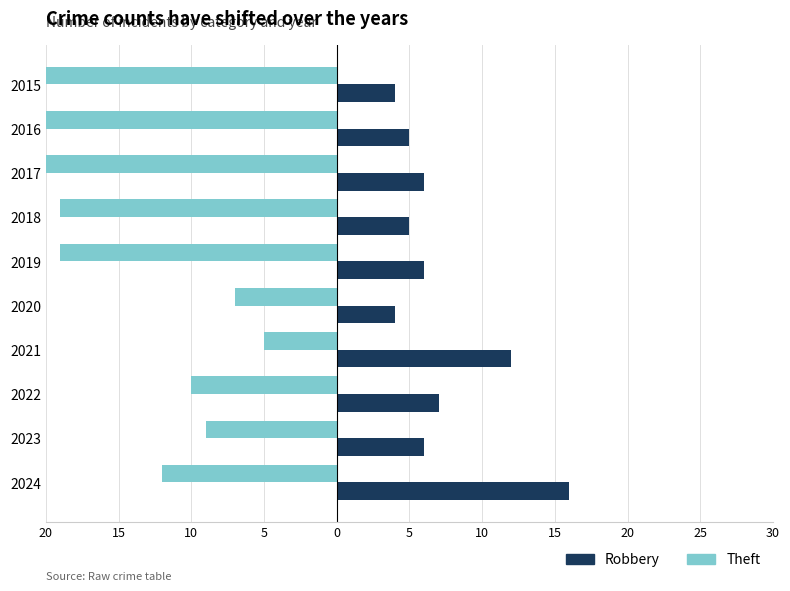

What is the maximum value for Robbery?

16